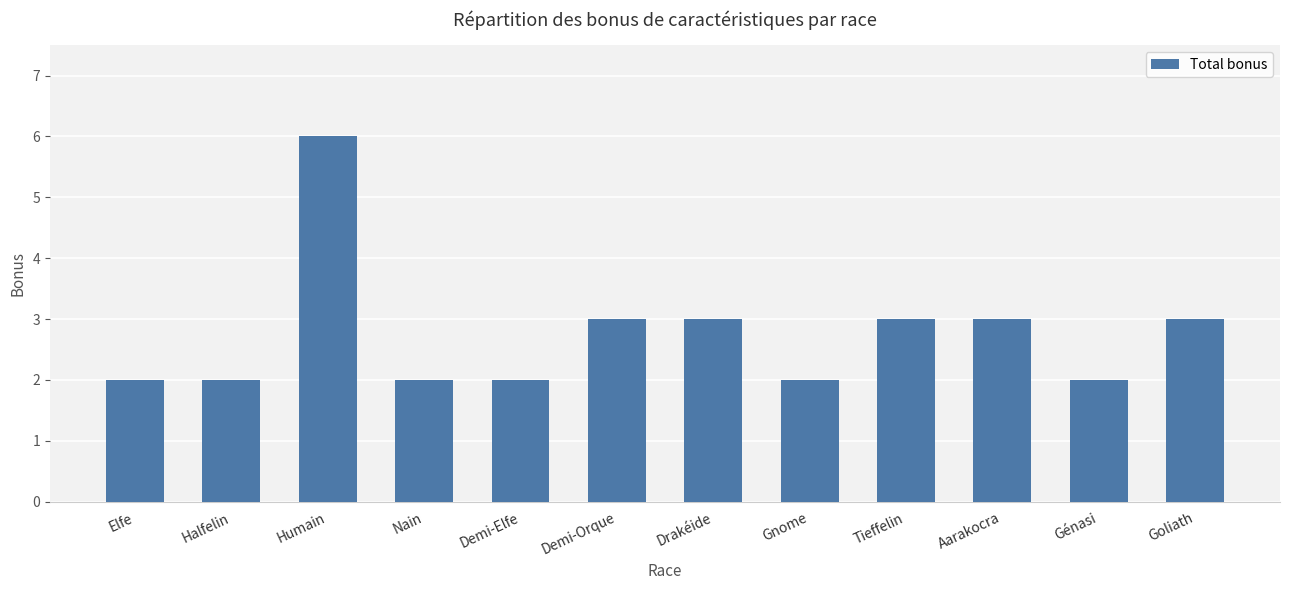

Between Génasi and Drakéide, which is larger?

Drakéide